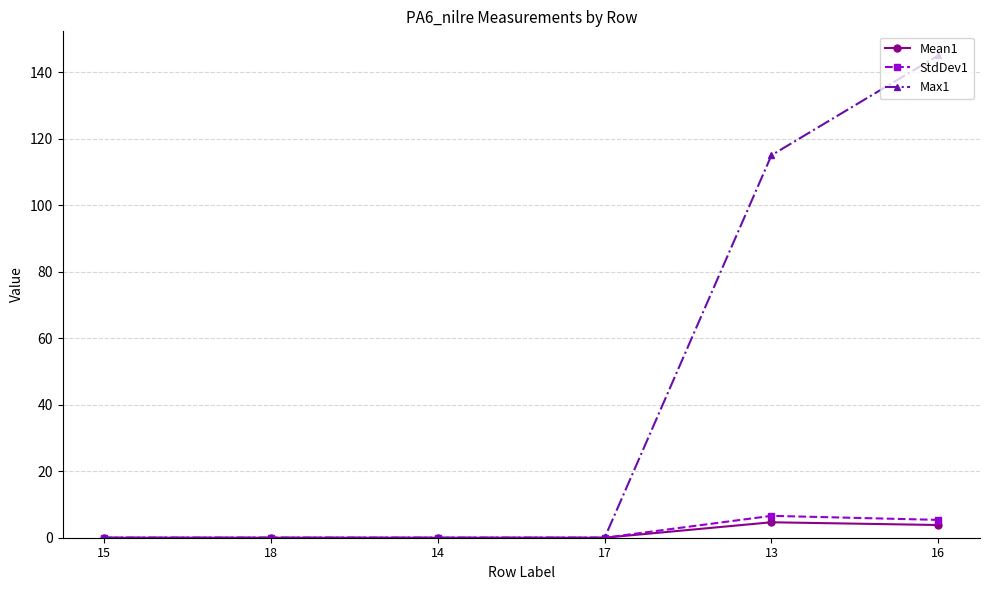

What is the difference between the second highest and second lowest values in the StdDev1 series?

5.4